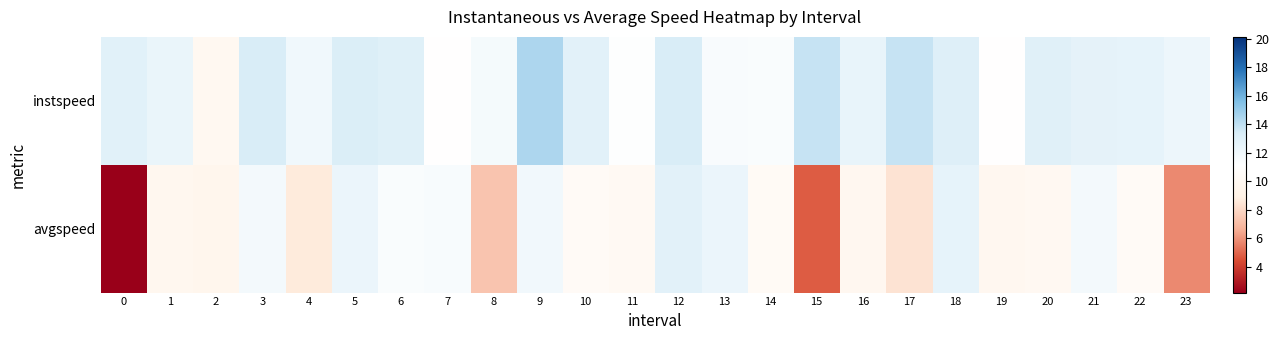

How many distinct data groups are displayed?

2